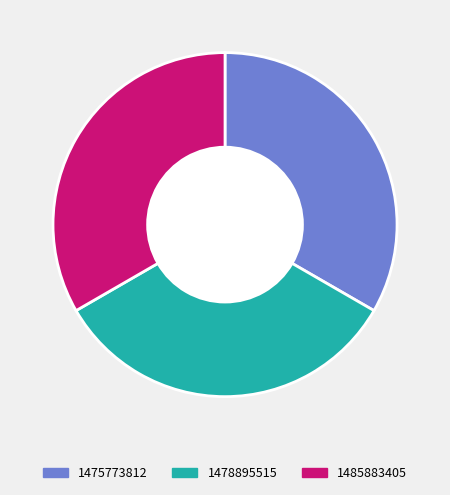

How many slices are in this pie chart?

3